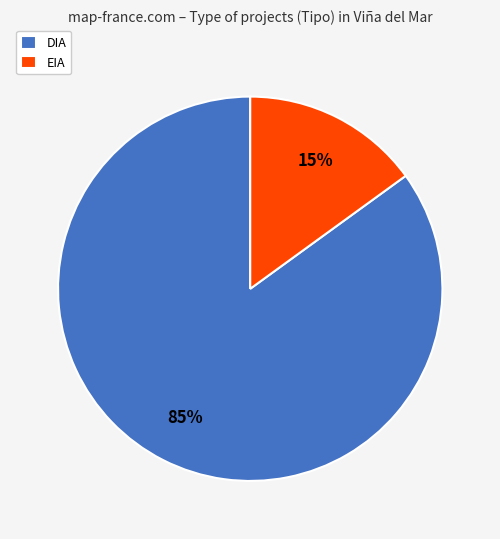

What percentage is the DIA slice, to the nearest percent?

85%